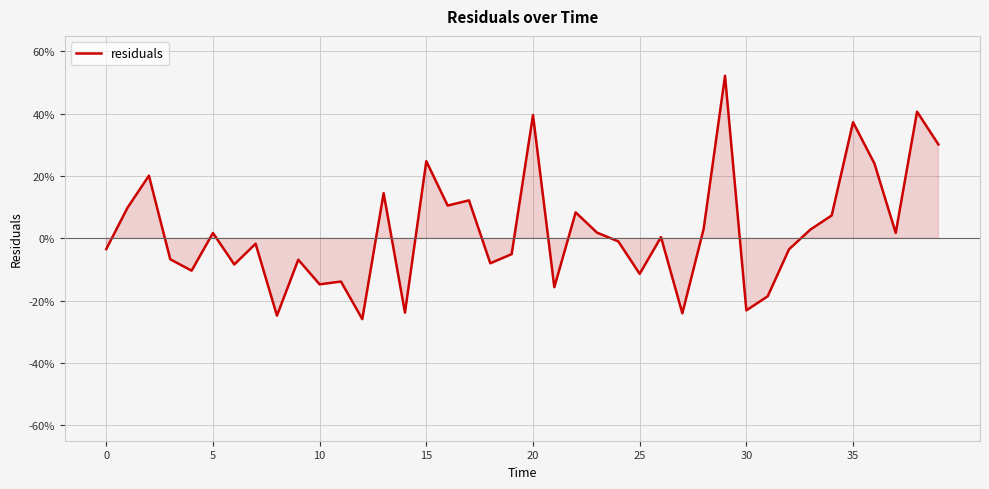

What is the greatest value displayed?

0.5